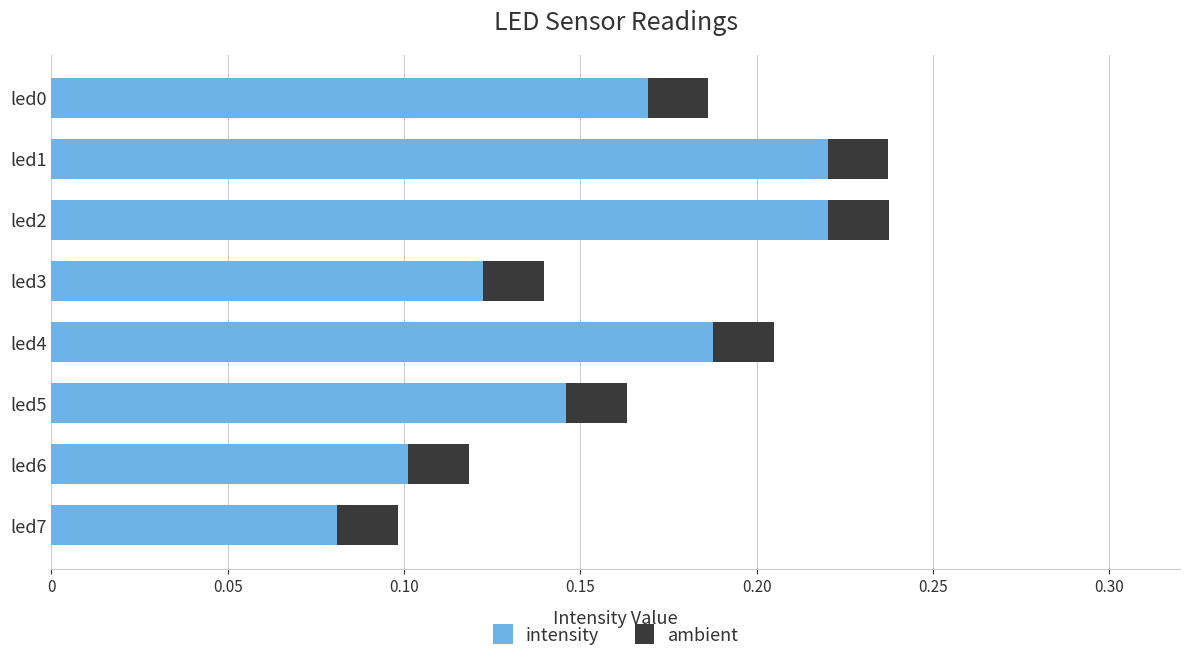

Which category has the lowest value in the intensity series?

led7